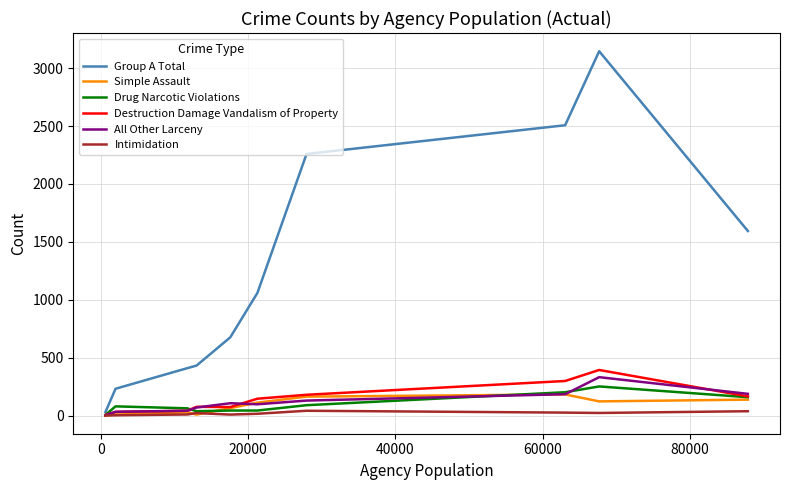

How many lines are shown in the chart?

6